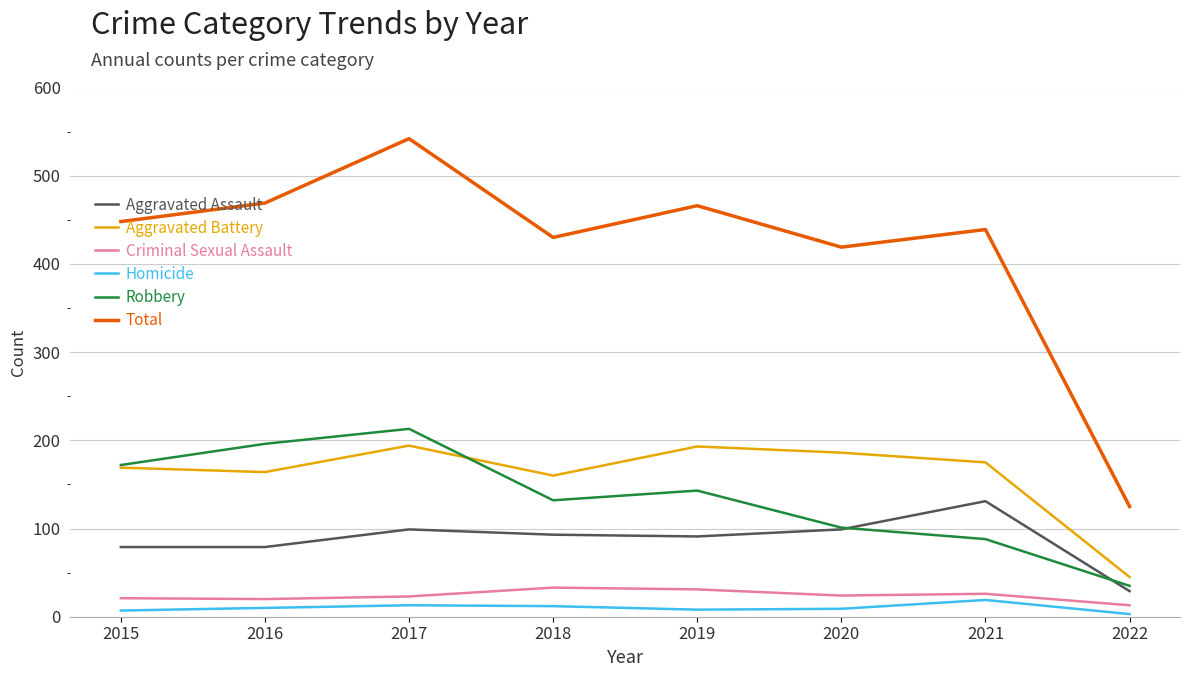

Which category has the highest value in the Robbery series?

2017